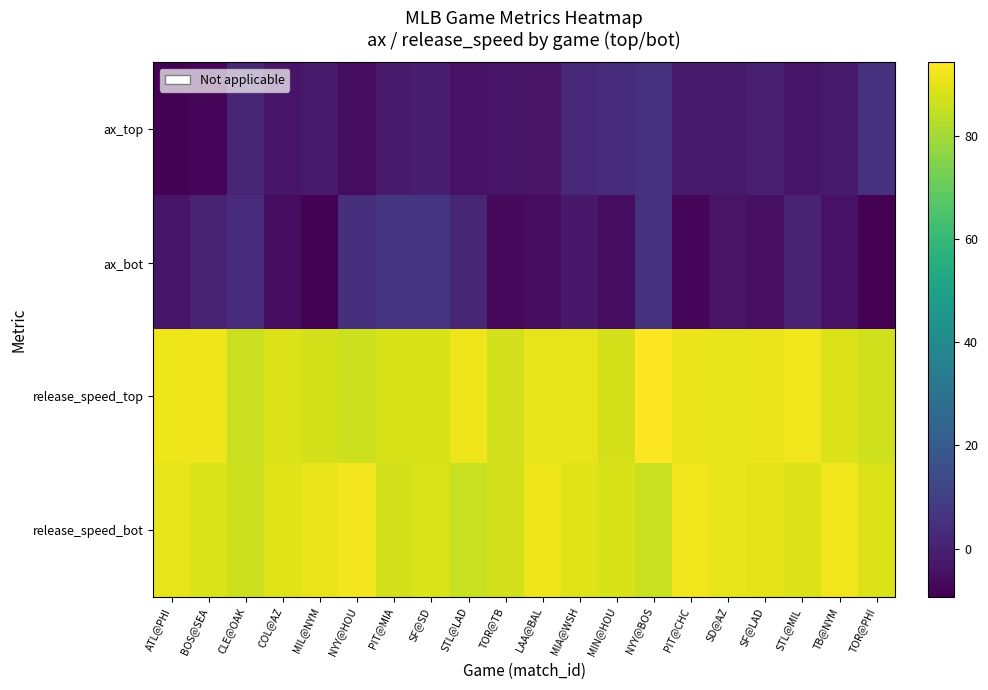

Reading left to right, extract all data points from this chart.

ax_top: ATL@PHI=-8.9	BOS@SEA=-7.8	CLE@OAK=1.2	COL@AZ=-3.6	MIL@NYM=-1.9	NYY@HOU=-5.8	PIT@MIA=-1.8	SF@SD=-0.5	STL@LAD=-4.4	TOR@TB=-3.6	LAA@BAL=-3.8	MIA@WSH=2.0	MIN@HOU=3.9	NYY@BOS=5.5	PIT@CHC=-1.7	SD@AZ=-1.9	SF@LAD=-0.0	STL@MIL=-3.5	TB@NYM=-1.8	TOR@PHI=5.5
ax_bot: ATL@PHI=-3.5	BOS@SEA=0.7	CLE@OAK=3.2	COL@AZ=-5.9	MIL@NYM=-8.5	NYY@HOU=4.8	PIT@MIA=6.6	SF@SD=6.2	STL@LAD=1.8	TOR@TB=-6.6	LAA@BAL=-5.8	MIA@WSH=-2.2	MIN@HOU=-5.8	NYY@BOS=5.7	PIT@CHC=-8.0	SD@AZ=-3.7	SF@LAD=-5.0	STL@MIL=0.5	TB@NYM=-4.1	TOR@PHI=-9.3
release_speed_top: ATL@PHI=91.4	BOS@SEA=91.5	CLE@OAK=86.0	COL@AZ=88.6	MIL@NYM=87.4	NYY@HOU=86.4	PIT@MIA=88.1	SF@SD=87.9	STL@LAD=91.5	TOR@TB=87.1	LAA@BAL=90.5	MIA@WSH=90.5	MIN@HOU=87.7	NYY@BOS=94.3	PIT@CHC=91.1	SD@AZ=90.4	SF@LAD=91.1	STL@MIL=92.0	TB@NYM=88.8	TOR@PHI=86.9
release_speed_bot: ATL@PHI=90.6	BOS@SEA=88.2	CLE@OAK=86.4	COL@AZ=89.3	MIL@NYM=91.0	NYY@HOU=92.3	PIT@MIA=87.2	SF@SD=88.3	STL@LAD=85.5	TOR@TB=87.1	LAA@BAL=91.6	MIA@WSH=89.4	MIN@HOU=88.1	NYY@BOS=85.7	PIT@CHC=91.8	SD@AZ=90.3	SF@LAD=90.1	STL@MIL=88.9	TB@NYM=92.2	TOR@PHI=88.7